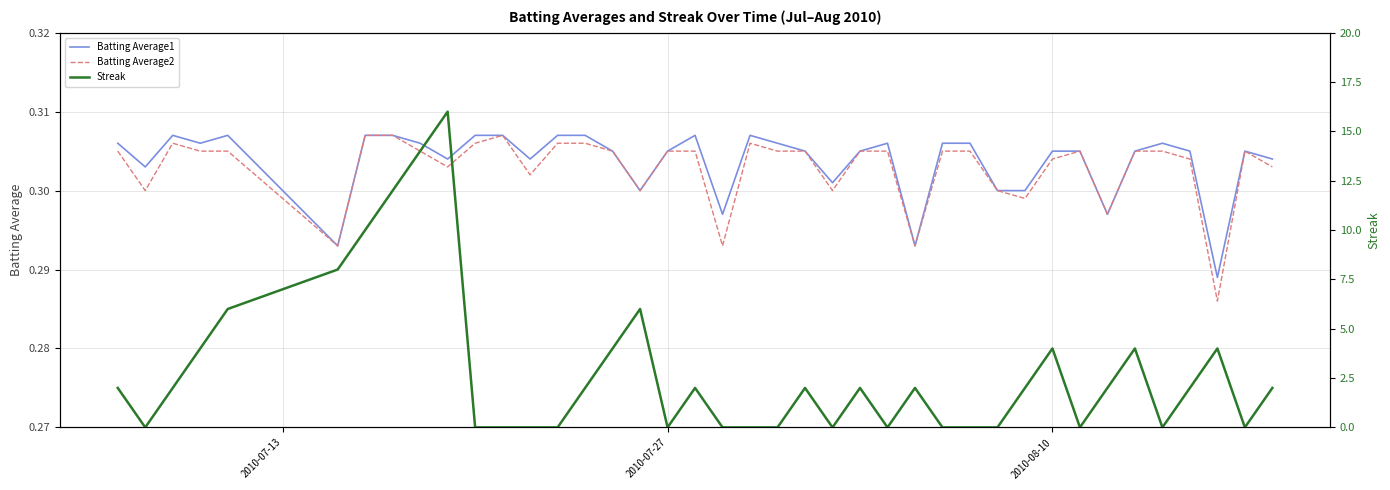

The value of Batting Average1 at 3 is 0.2. True or false?

False